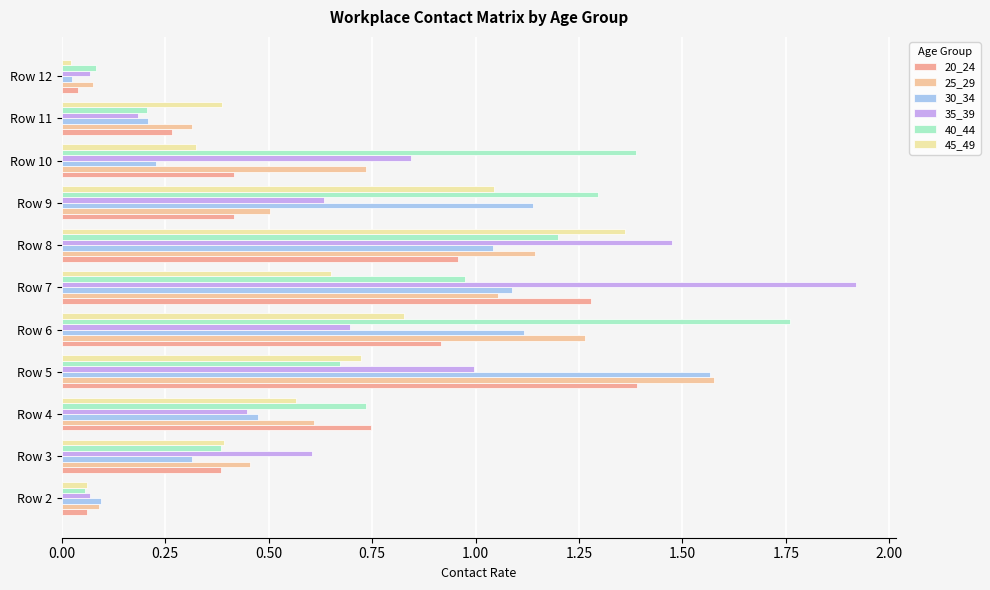

Which category has the lowest value across all series?

Row 12